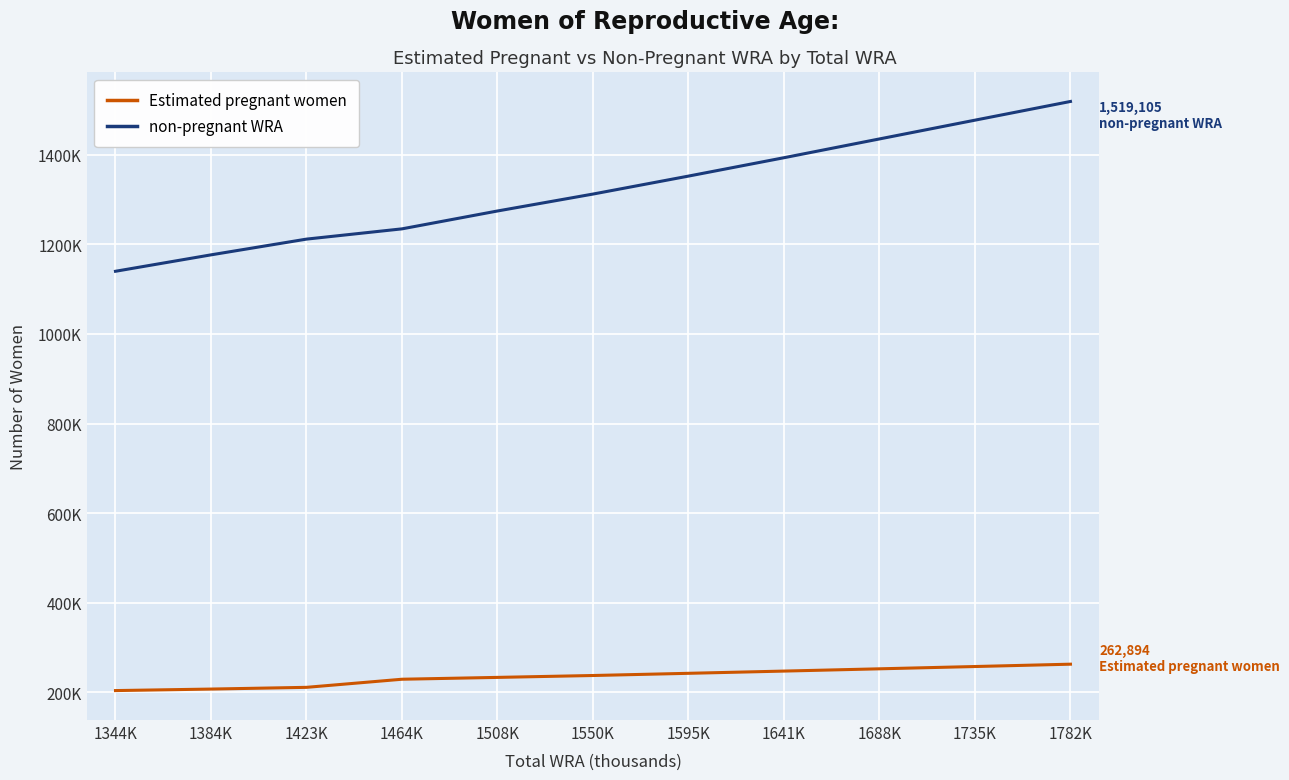

What is the difference between the second highest and second lowest values in the non-pregnant WRA series?

300675.2